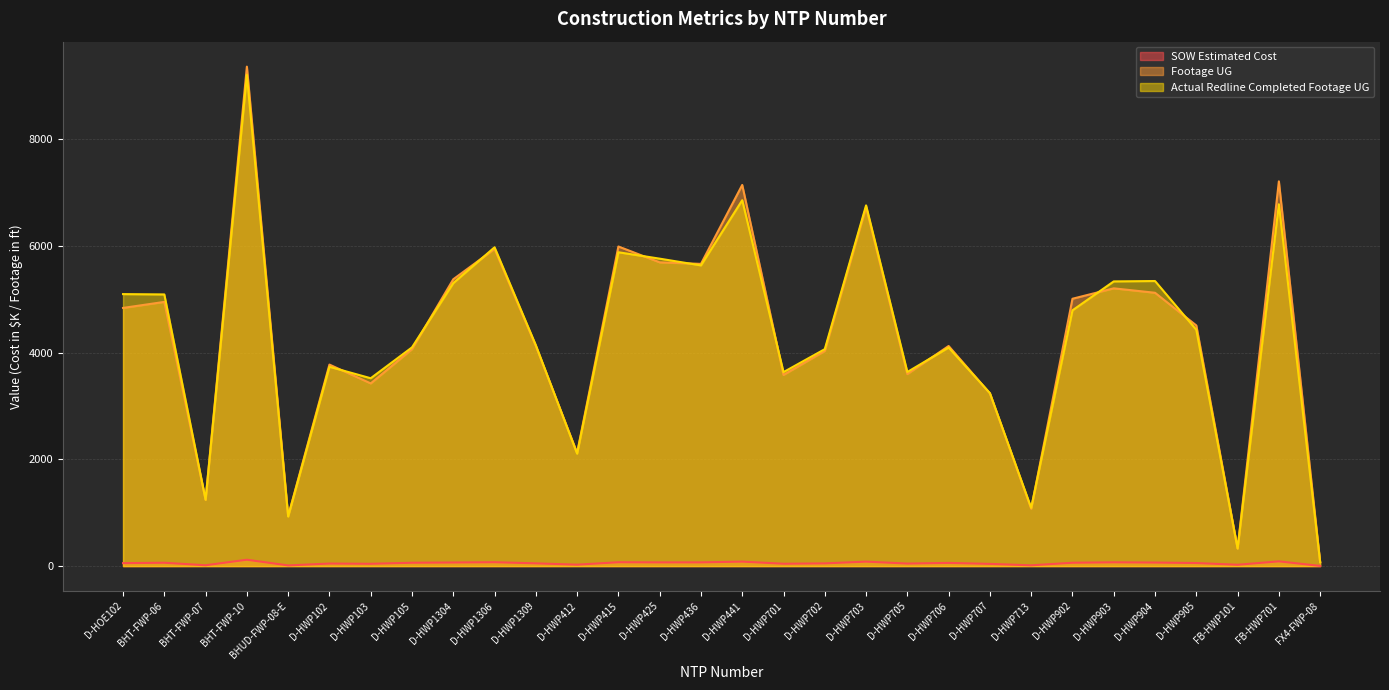

How many lines are shown in the chart?

3